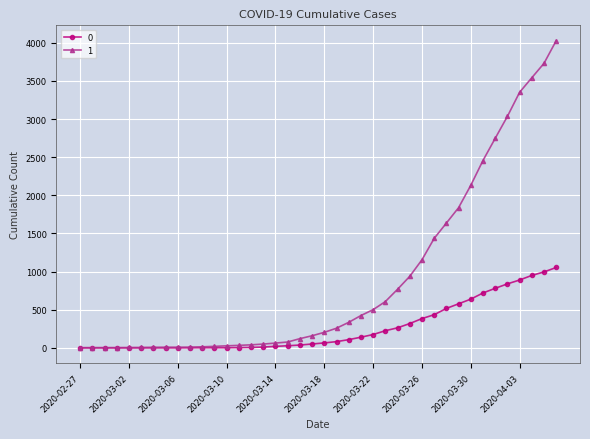

At how many categories does at least one series exceed 2069?

8